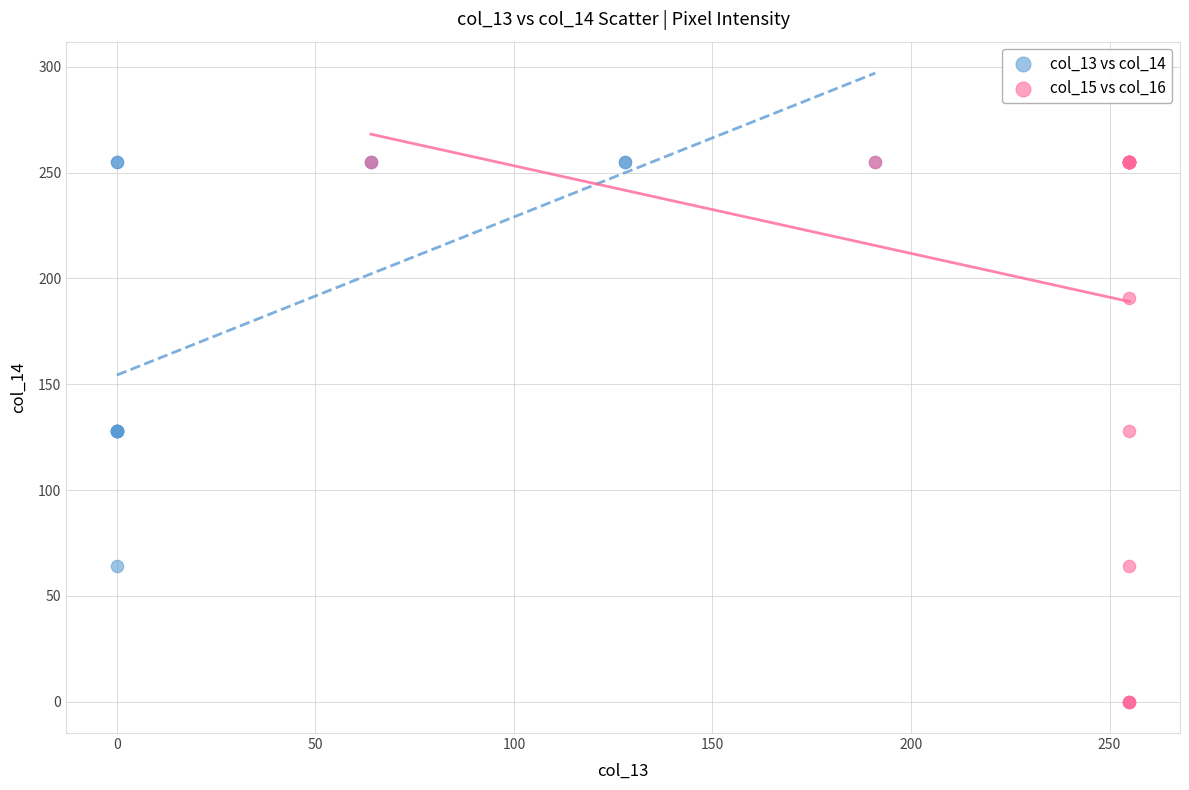

Which series has the largest Y range (max minus min)?

col_15 vs col_16